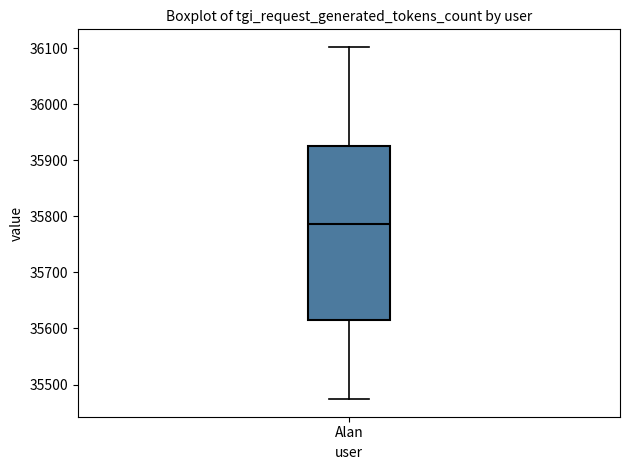

Read this box plot against the y-axis: the position of the median line, the range covered by the box, and the ends of both whiskers. The values are not printed on the chart, so give them approximately, as read against the axis.

median 35790, box 35610 to 35930, whiskers 35470 to 36100